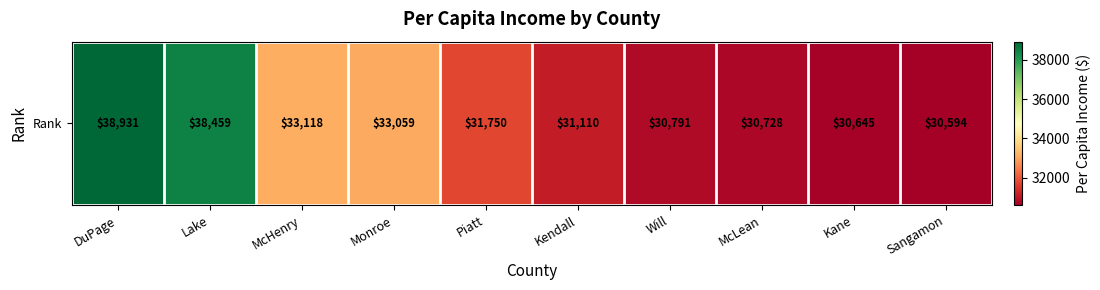

The value at Will is 30791. True or false?

True